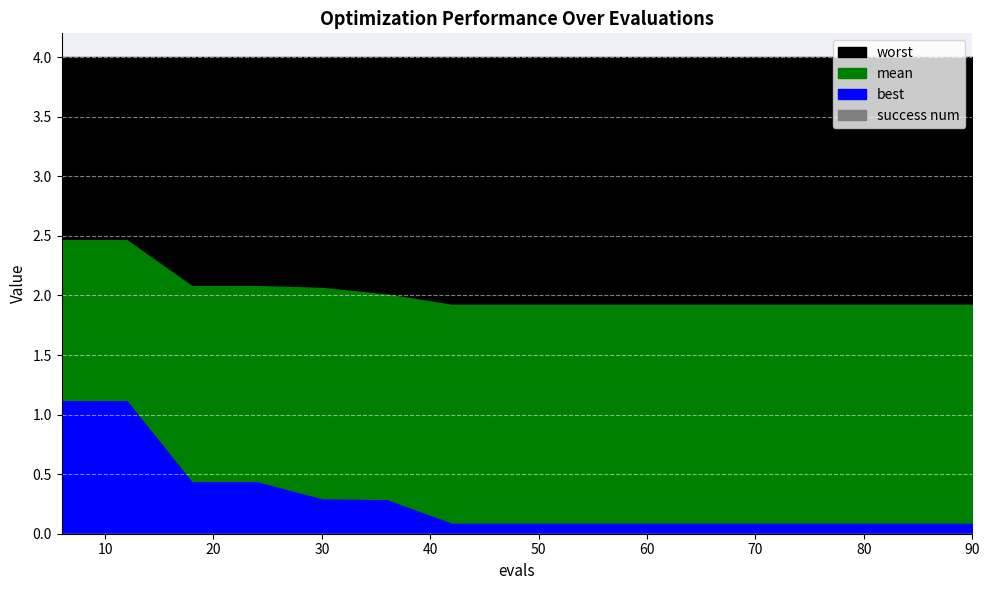

What is the total value across all series at 60?

6.0